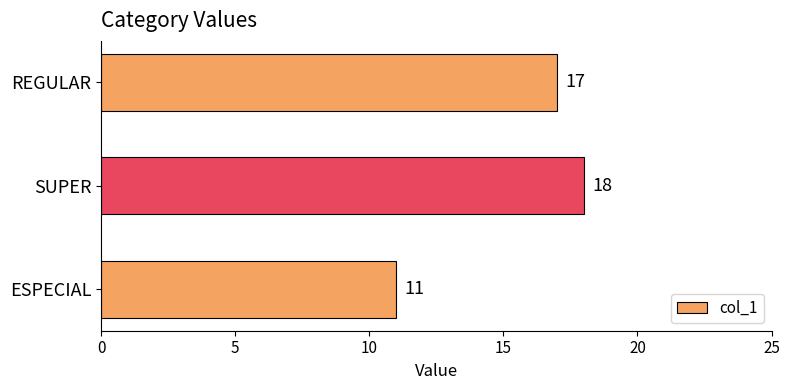

How many values are below 17?

1